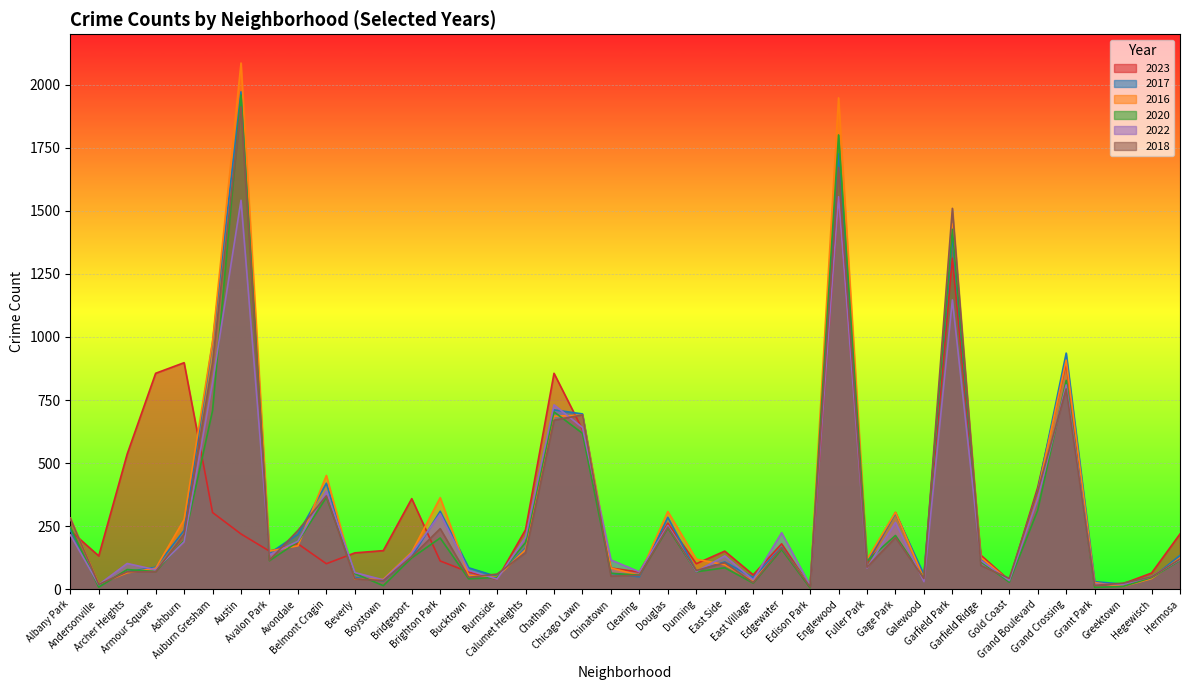

Is the value of 2023 at Grand Boulevard greater than the value of 2018 at Beverly?

Yes